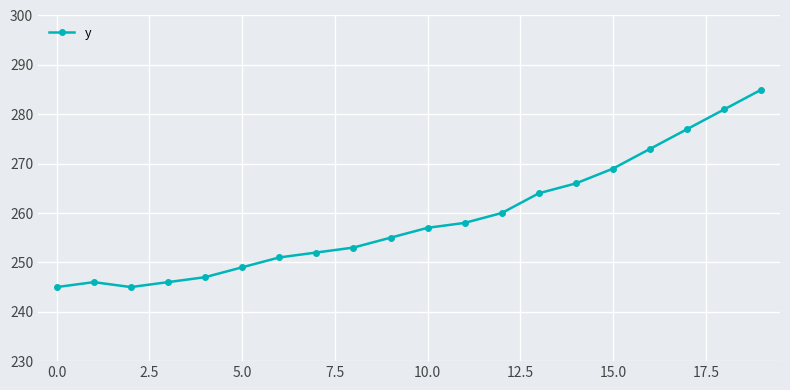

Reading right to left, list all the values displayed in this chart.

285	281	277	273	269	266	264	260	258	257	255	253	252	251	249	247	246	245	246	245